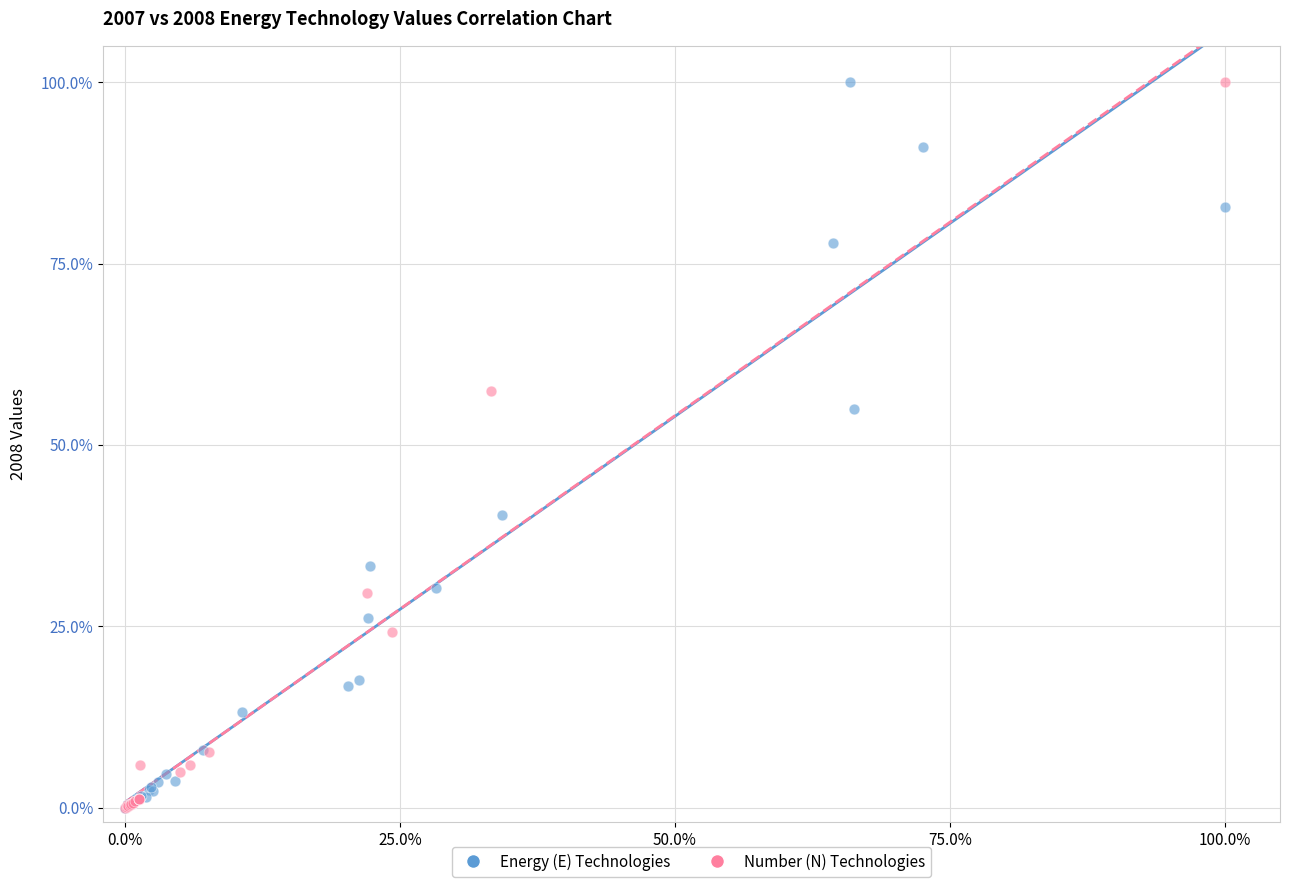

What are all the series names shown in the legend?

Energy (E) Technologies, Number (N) Technologies